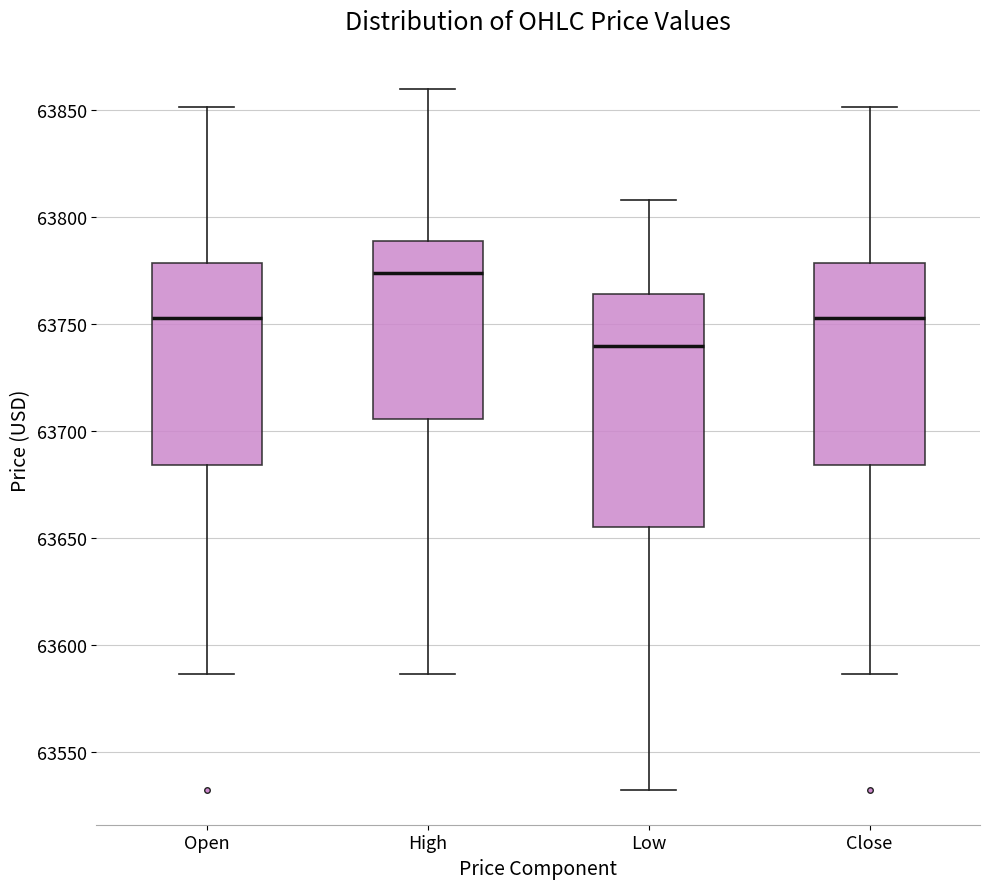

Reading left to right, read every box against the y-axis: the position of its median line, the range the box covers, and the ends of its whiskers. The values are not printed on the chart, so give them approximately, as read against the axis.

Open: median 63755, box 63685 to 63780, whiskers 63585 to 63850
High: median 63775, box 63705 to 63790, whiskers 63585 to 63860
Low: median 63740, box 63655 to 63765, whiskers 63535 to 63810
Close: median 63755, box 63685 to 63780, whiskers 63585 to 63850